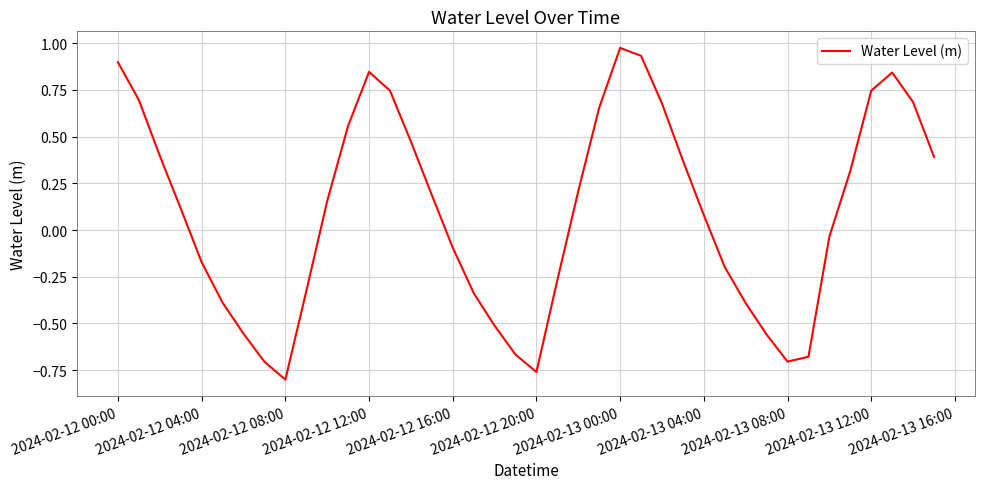

True or false: there are more than 2 points higher than both neighbors.

True